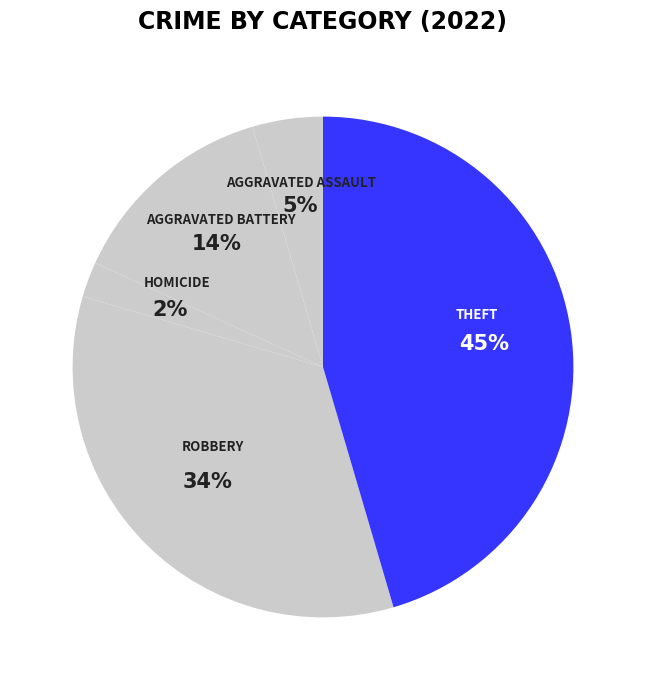

How many slices are in this pie chart?

5